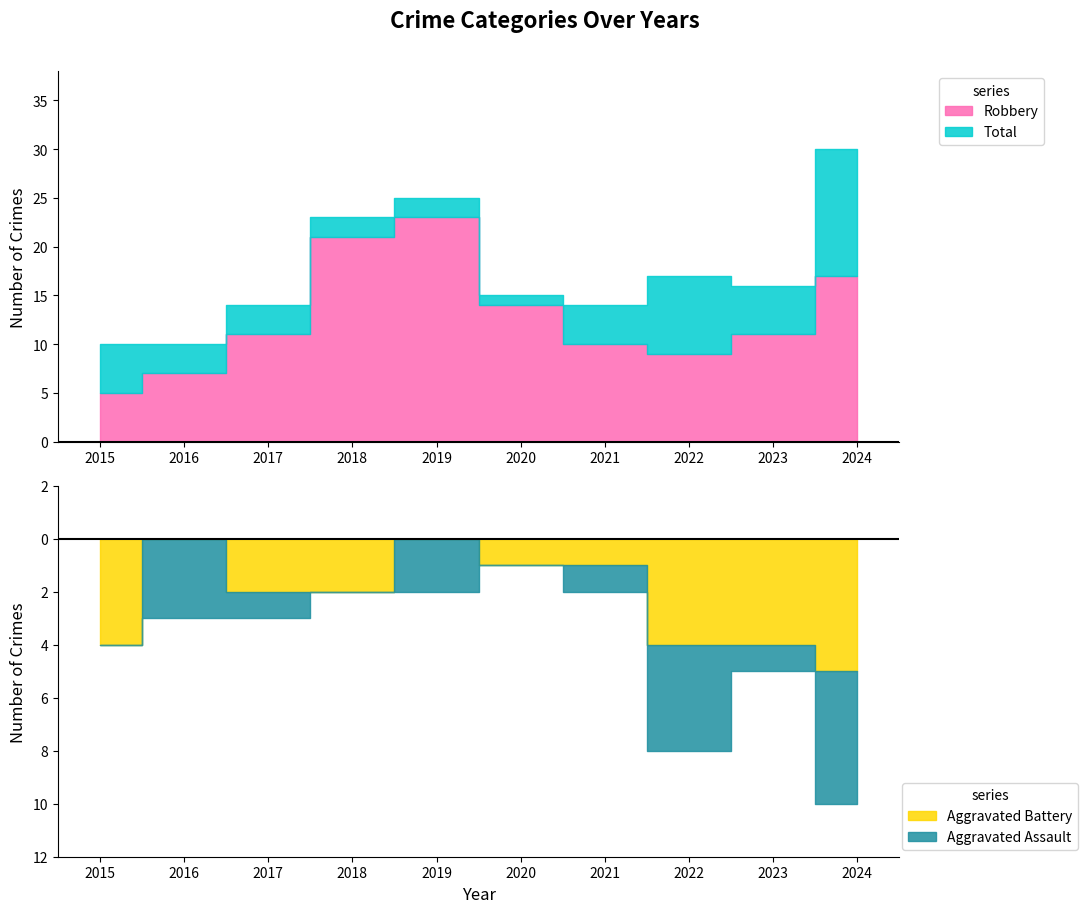

List the labels in order of Aggravated Assault value, smallest first.

2015, 2018, 2020, 2017, 2021, 2023, 2019, 2016, 2022, 2024